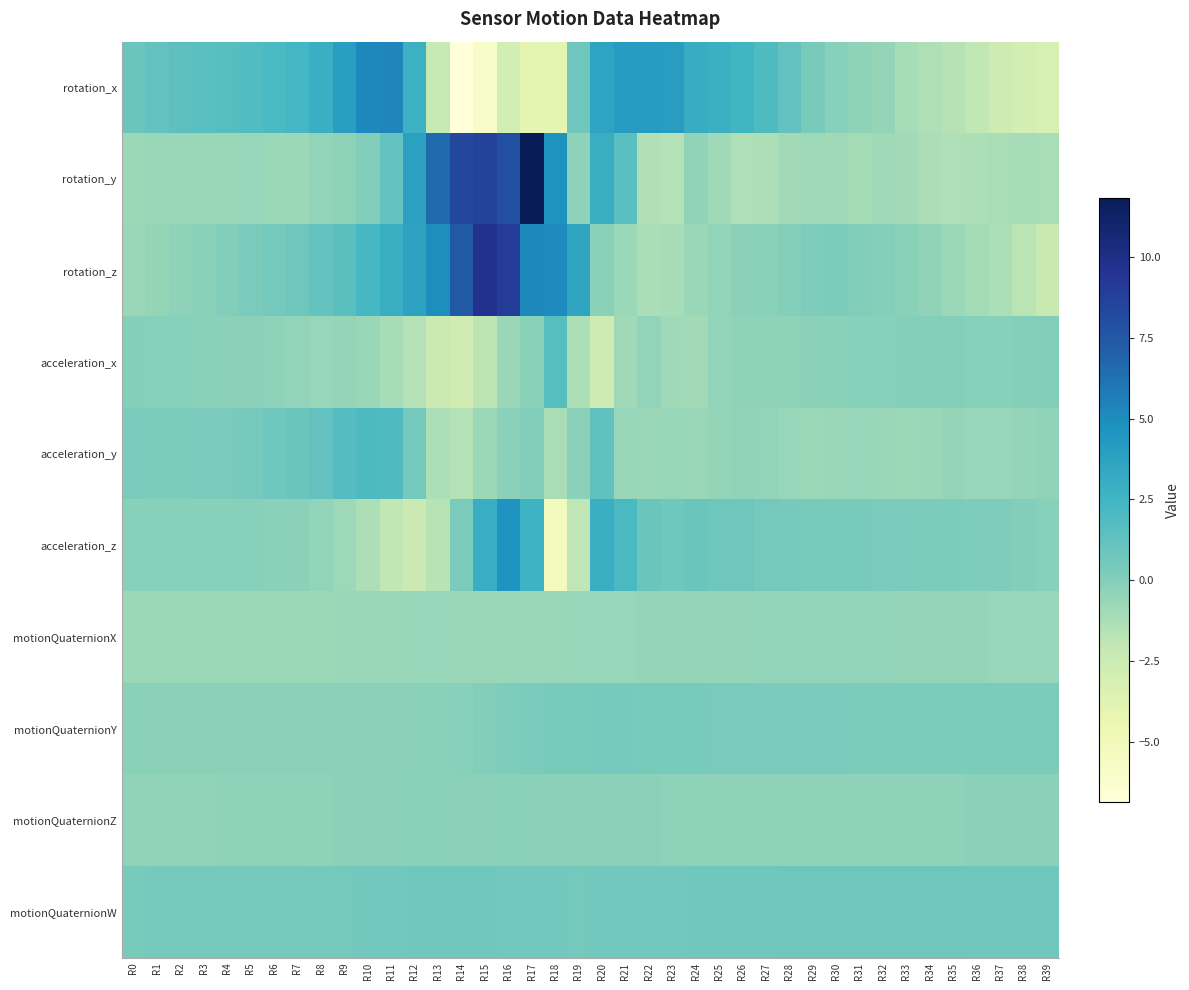

What is the difference between the highest and lowest values at R23?

5.7